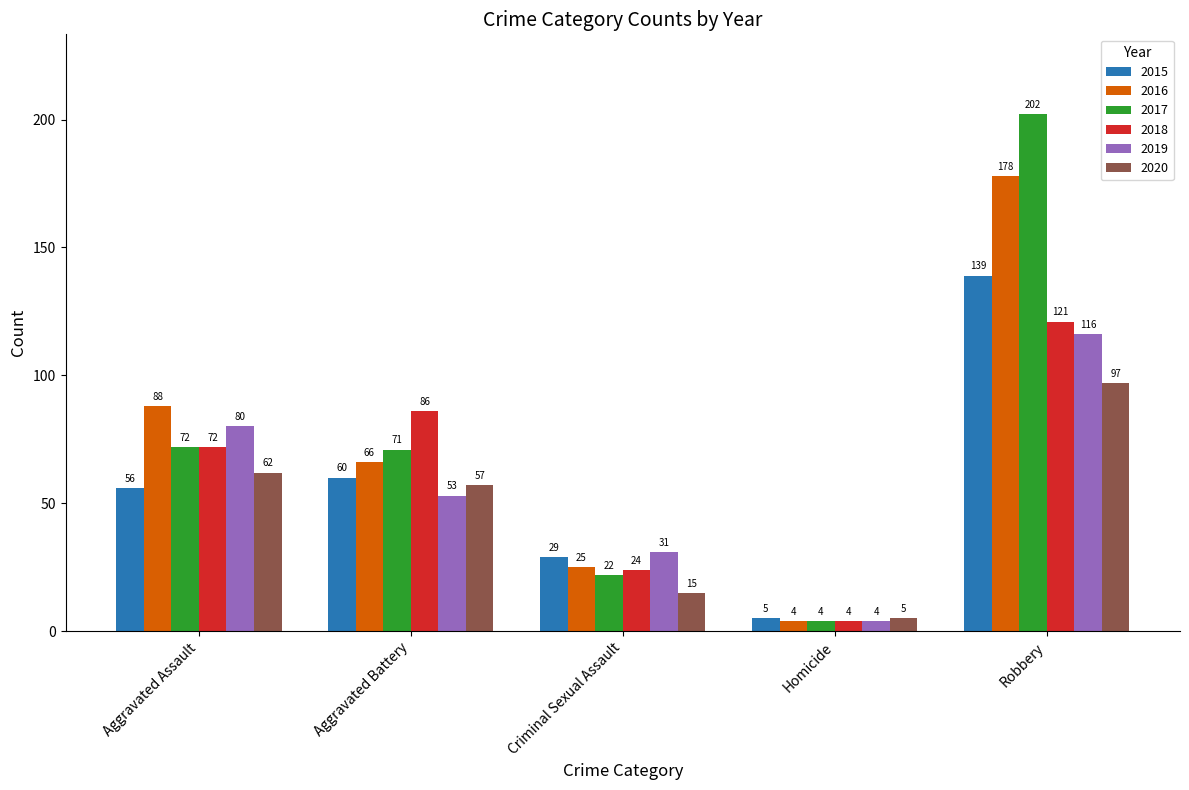

Rank the categories by 2019 value from highest to lowest.

Robbery, Aggravated Assault, Aggravated Battery, Criminal Sexual Assault, Homicide